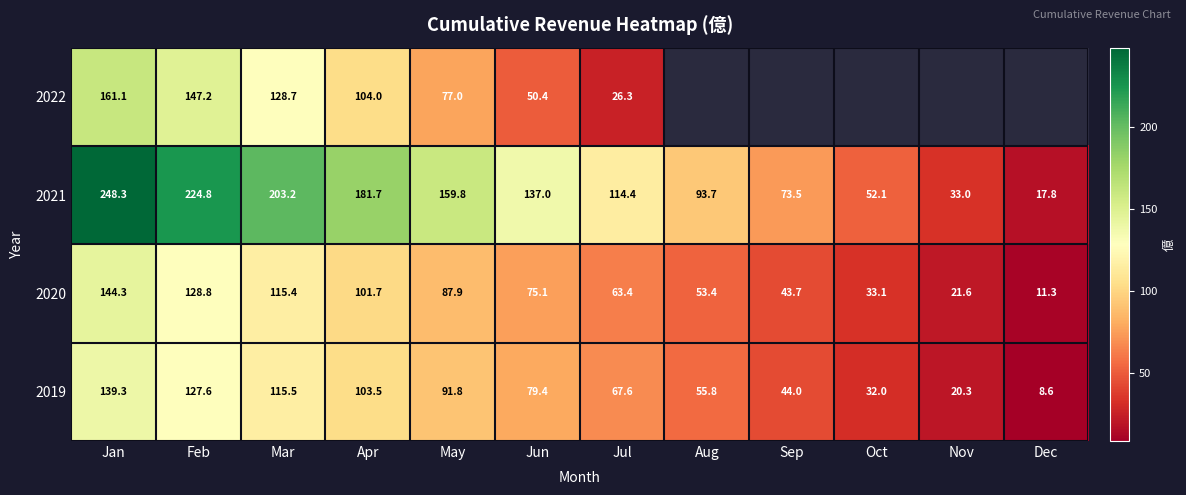

At which label is 2021 closest to 133?

Jun